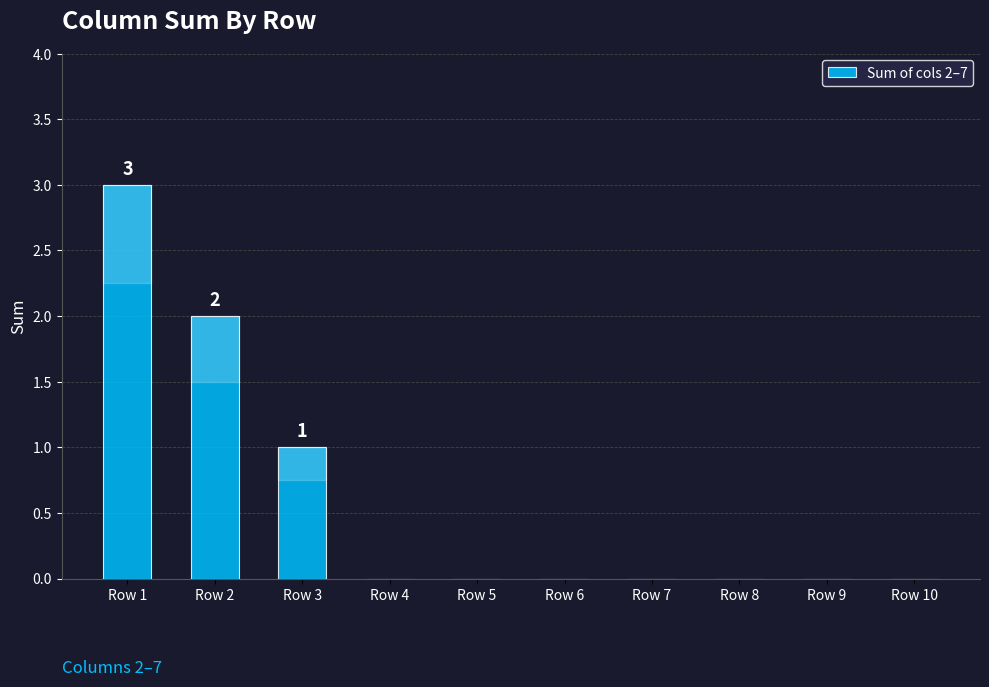

Reading right to left, list all the values displayed in this chart.

Row 10=0	Row 9=0	Row 8=0	Row 7=0	Row 6=0	Row 5=0	Row 4=0	Row 3=1	Row 2=2	Row 1=3